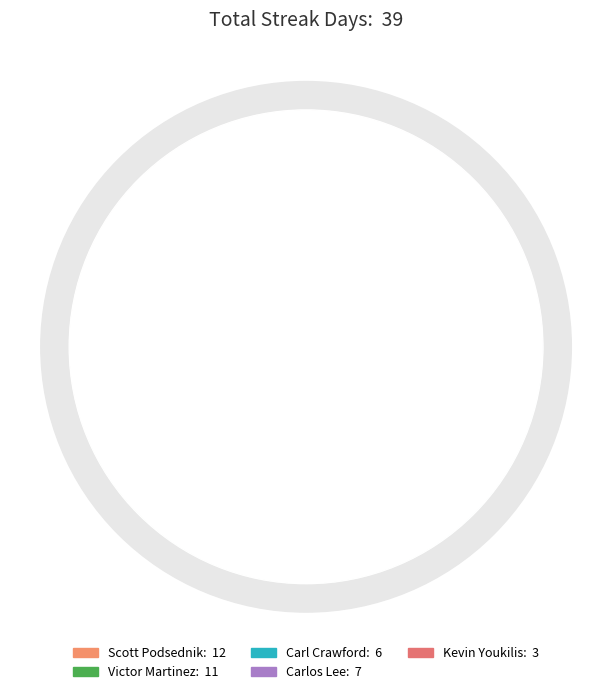

The Kevin Youkilis slice represents 1% of the pie. True or false?

False